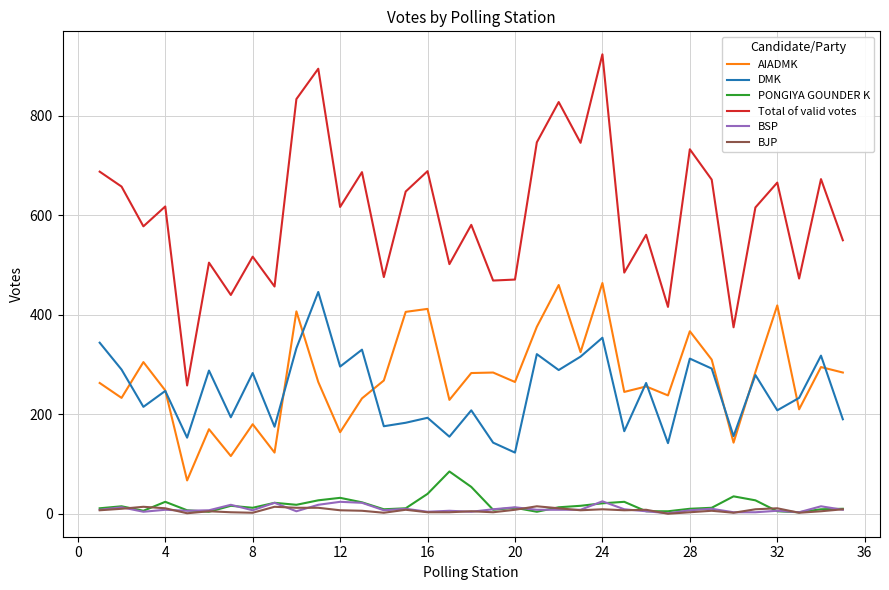

True or false: Total of valid votes and BSP cross at least once.

False